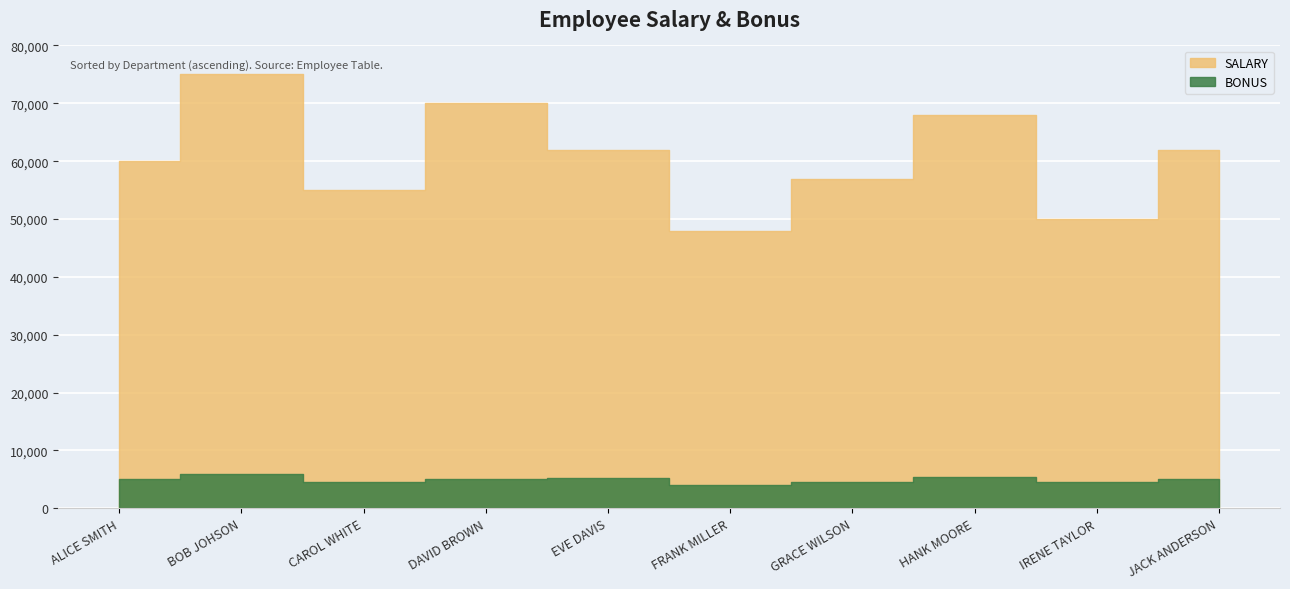

What is the greatest value displayed?

75000